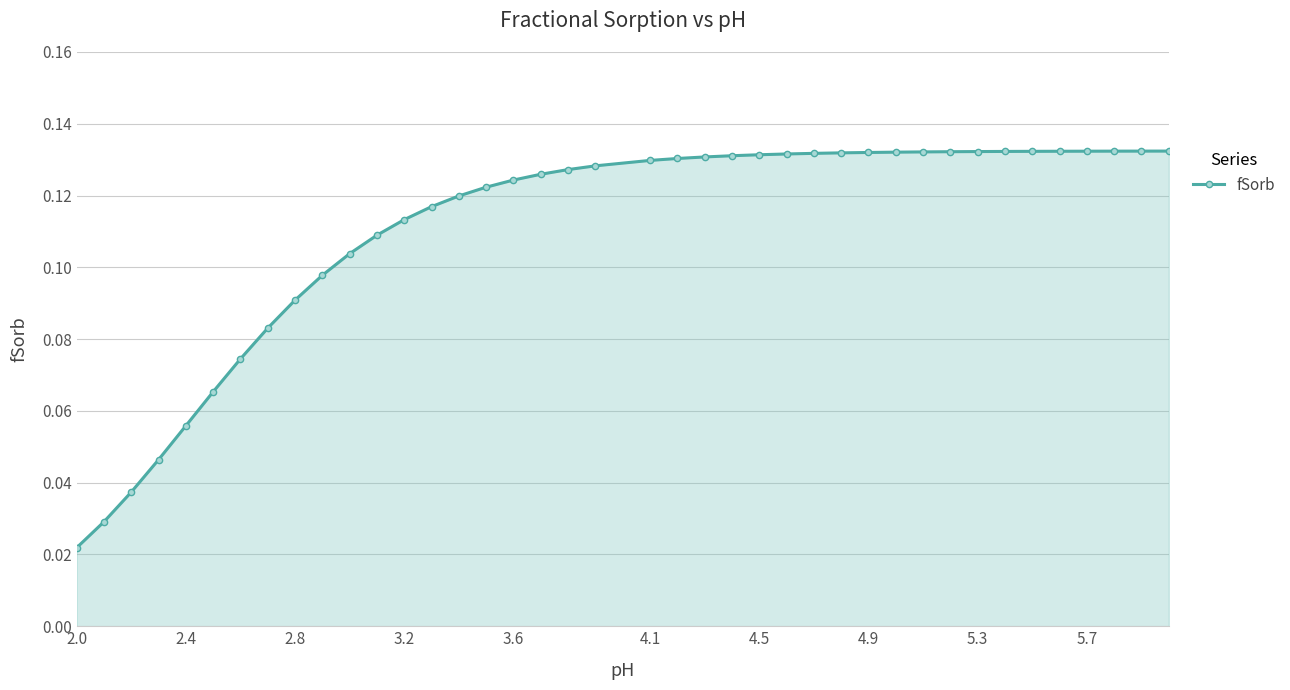

Count the values in the range 0 to 1.

40